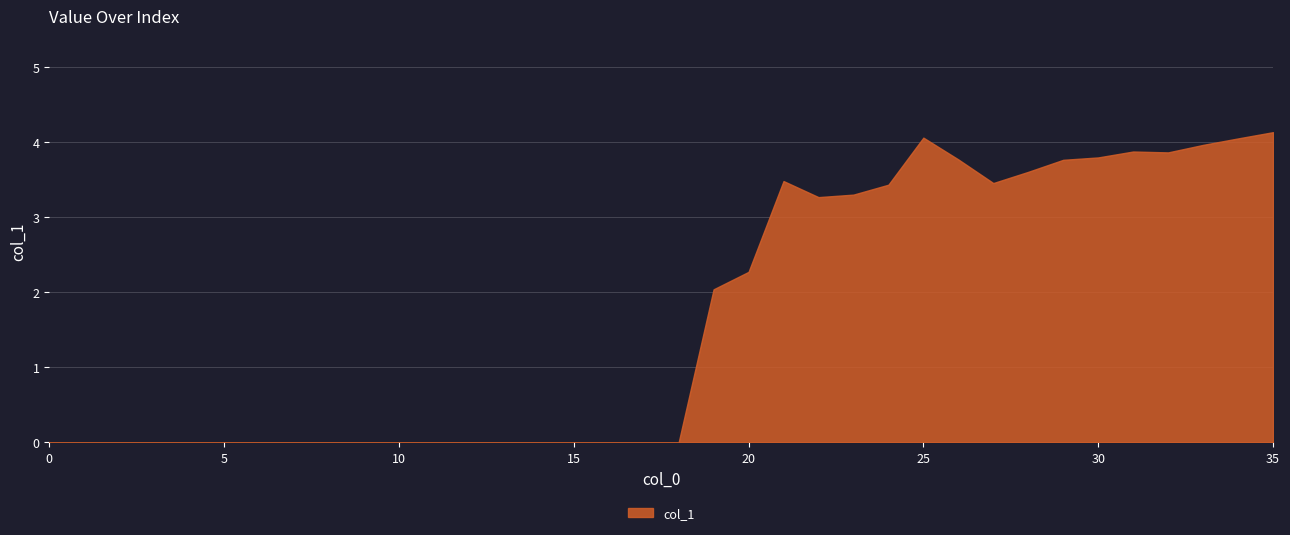

At which category does the data reach its first local peak?

21